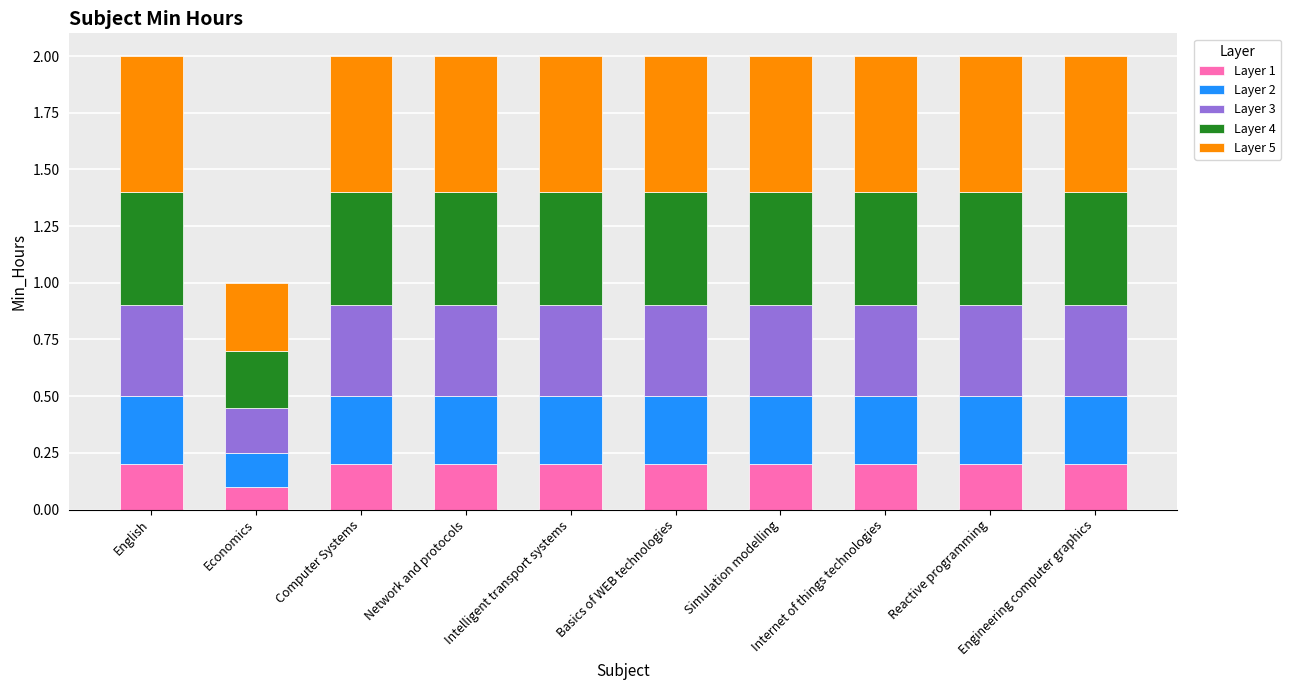

How many bars are there in total?

10